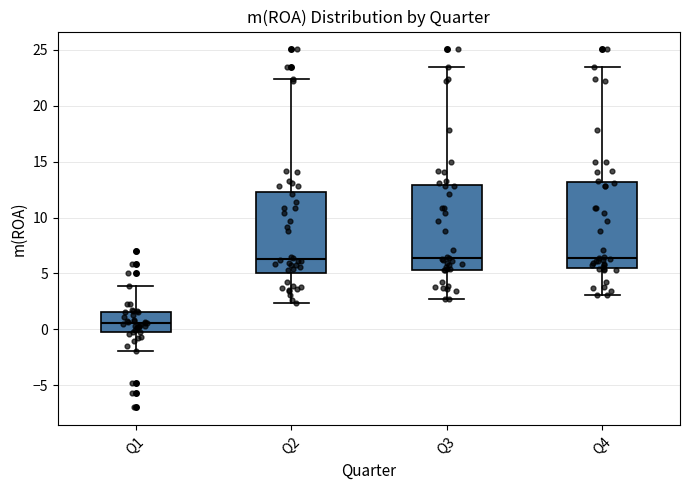

Which box's median line is the lowest?

Q1